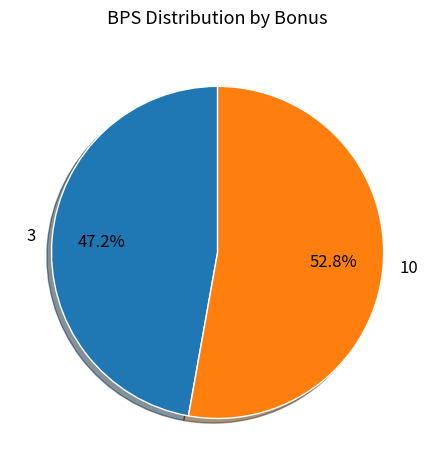

To the nearest percent, what is the average slice percentage?

50%